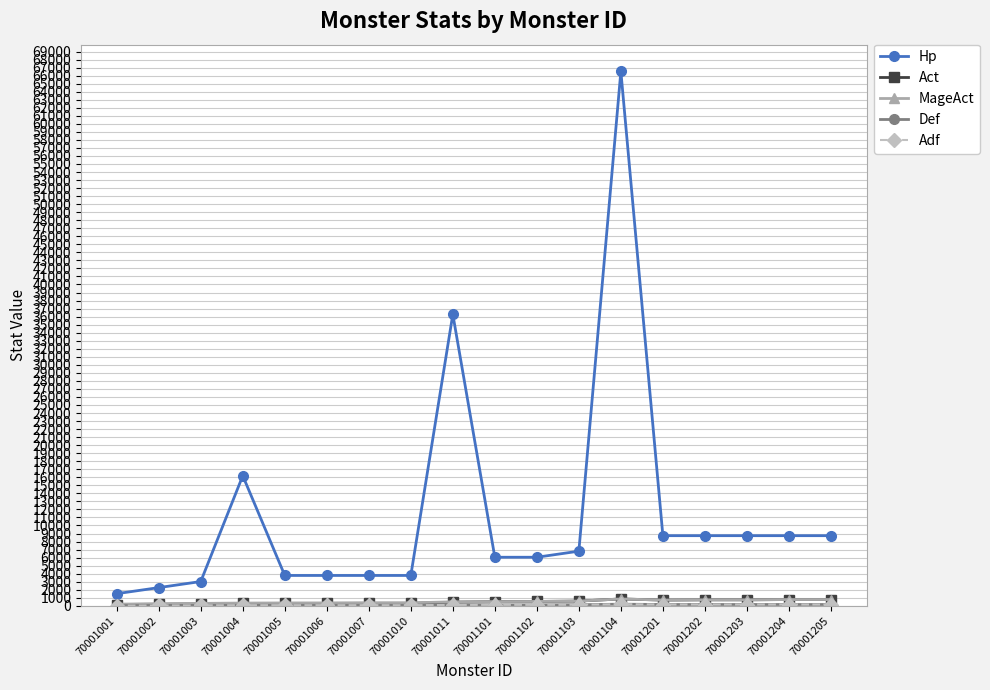

Which category has the lowest value in the Def series?

70001001